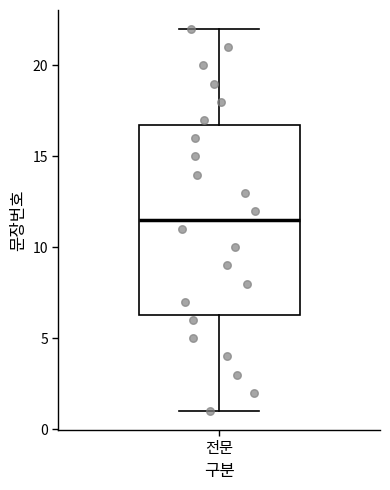

Transcribe this box plot: give where the median line is, the range the box spans, and where the two whiskers end, as read against the y-axis. The values are not printed on the chart, so give them approximately, as read against the axis.

median 11.5, box 6.5 to 17.0, whiskers 1.0 to 22.0